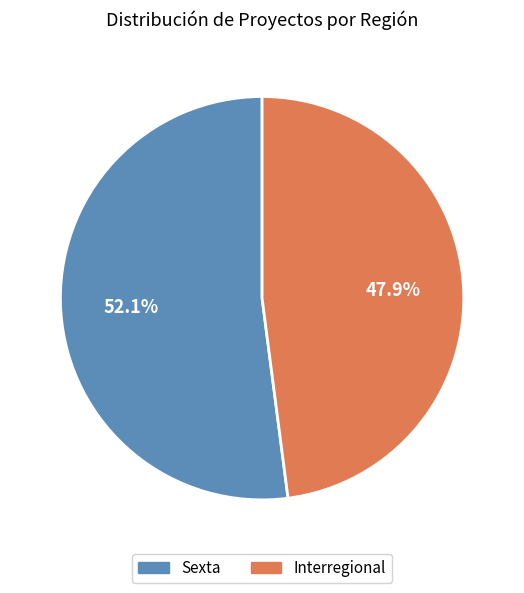

To the nearest percent, what is the average slice percentage?

50%